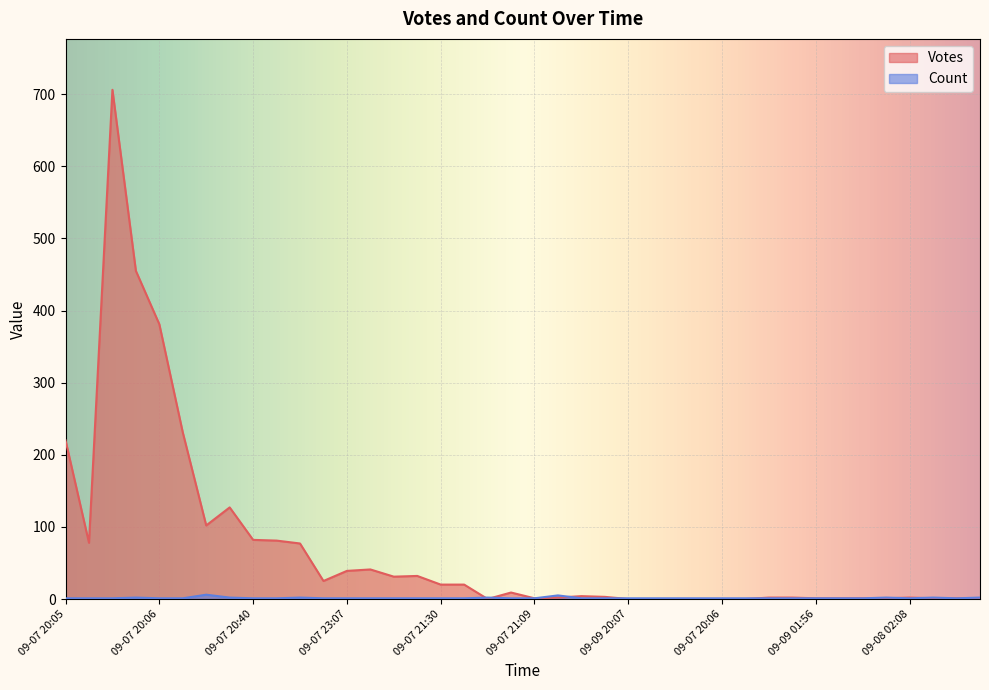

Rank the series by their average value, from lowest to highest.

Count, Votes